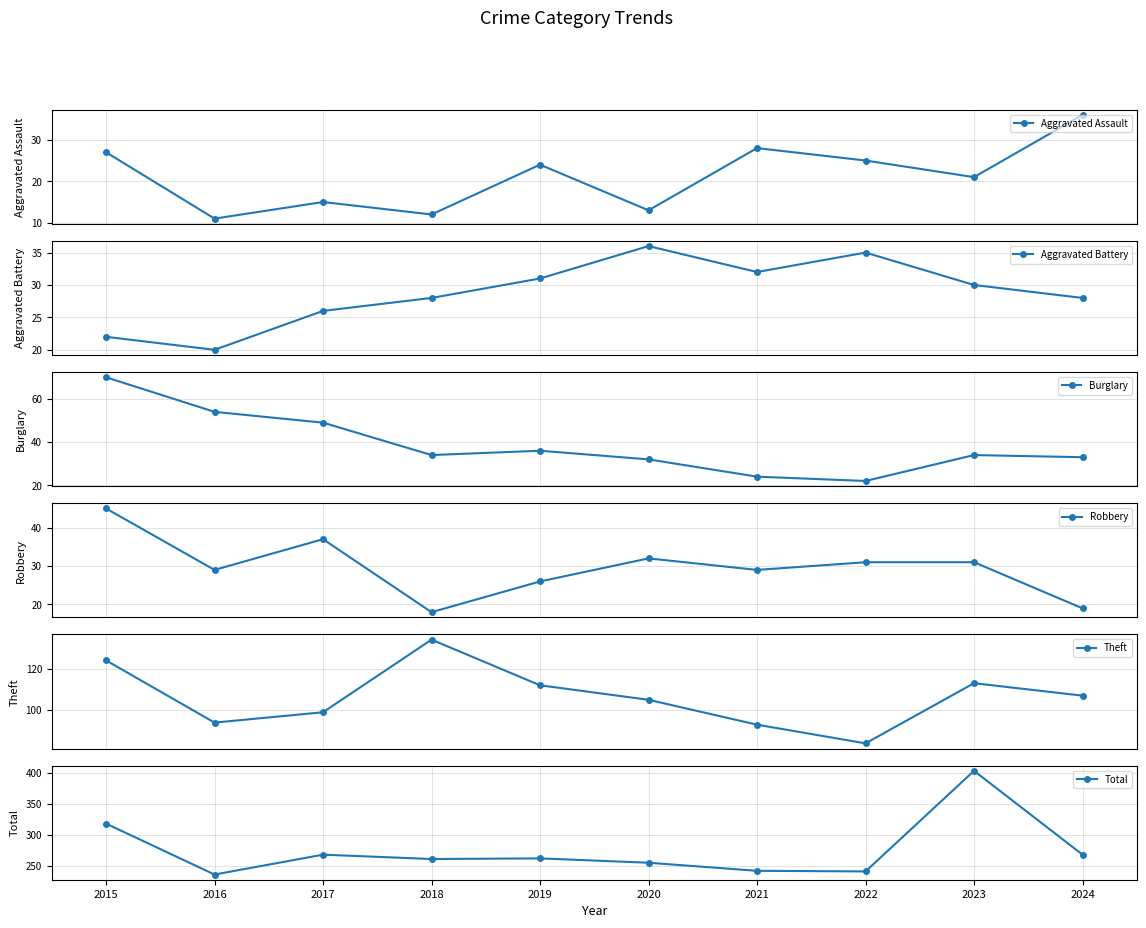

Reading left to right, list all the values displayed in this chart.

Aggravated Assault: 27	11	15	12	24	13	28	25	21	36
Aggravated Battery: 22	20	26	28	31	36	32	35	30	28
Burglary: 70	54	49	34	36	32	24	22	34	33
Robbery: 45	29	37	18	26	32	29	31	31	19
Theft: 124	94	99	134	112	105	93	84	113	107
Total: 318	236	268	261	262	255	242	241	403	268